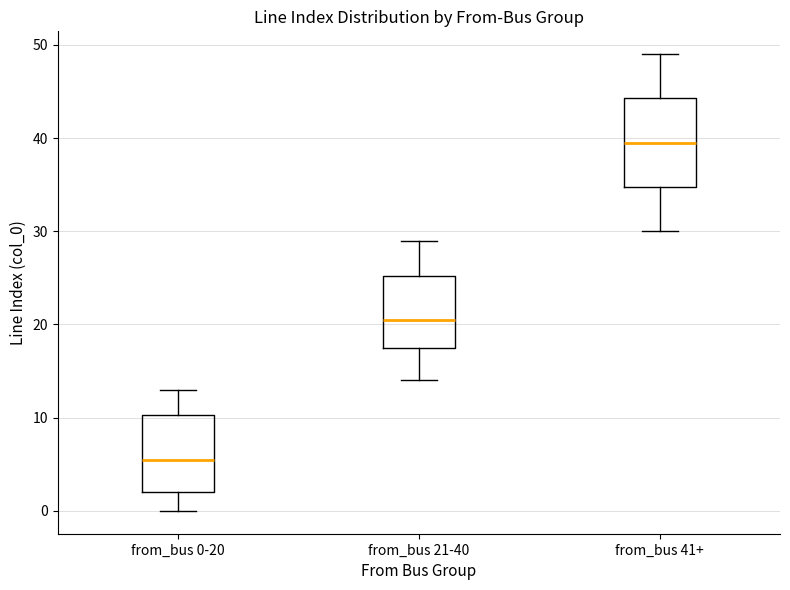

Reading left to right, transcribe this box plot: for each box, give where its median line is, the range the box spans, and where its two whiskers end, as read against the y-axis. The values are not printed on the chart, so give them approximately, as read against the axis.

from_bus 0-20: median 6, box 2 to 10, whiskers 0 to 13
from_bus 21-40: median 21, box 18 to 25, whiskers 14 to 29
from_bus 41+: median 40, box 35 to 44, whiskers 30 to 49